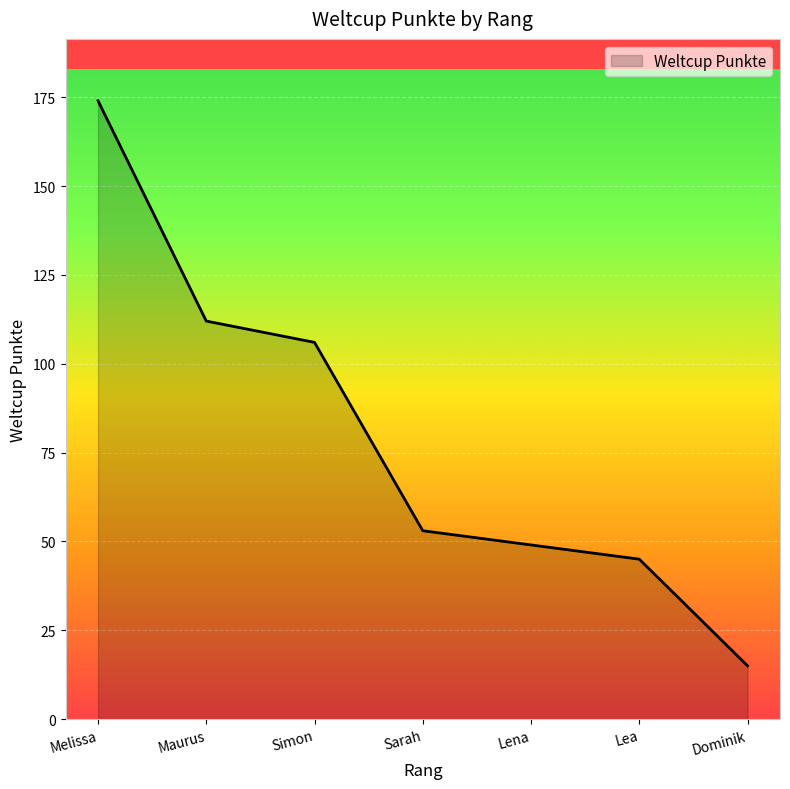

What is the change in value from Maurus to Lena?

-63